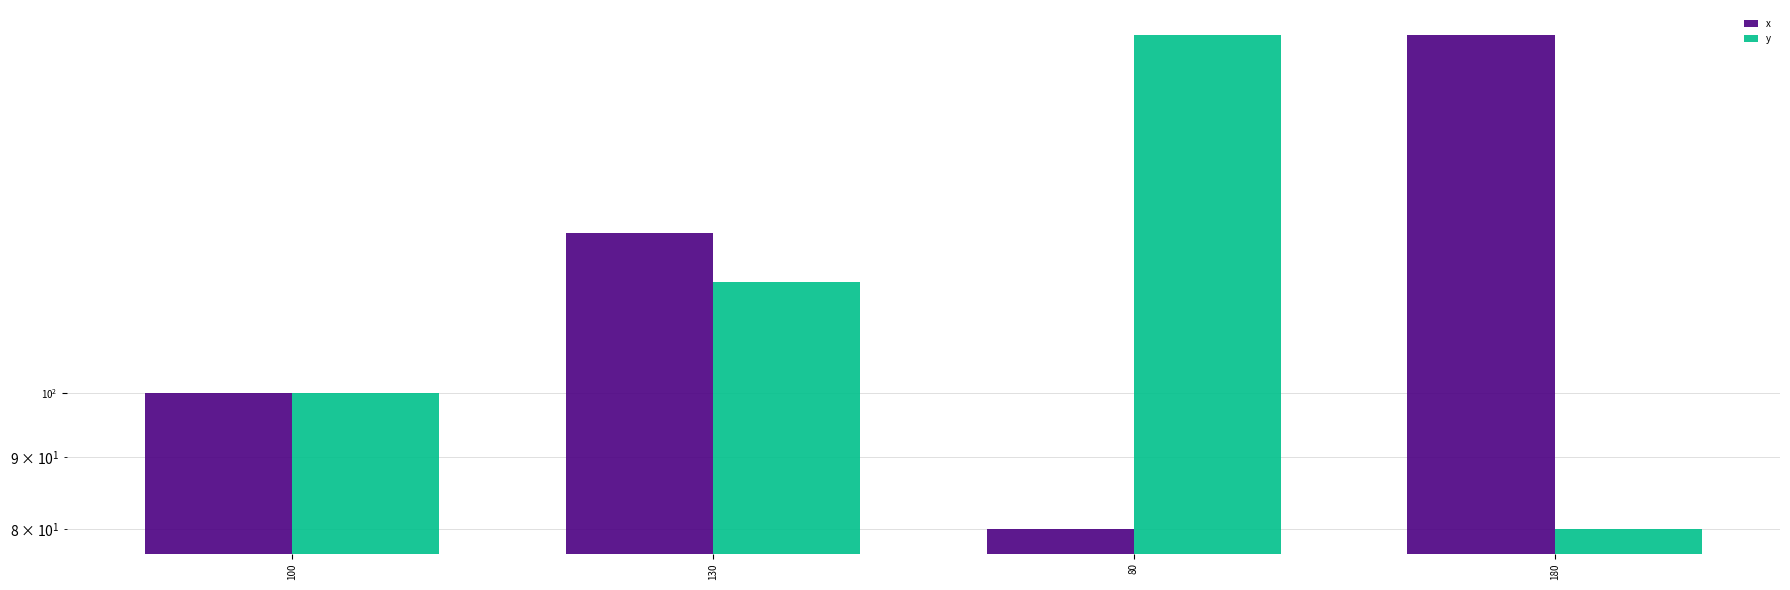

What is the average value of the y series?

120